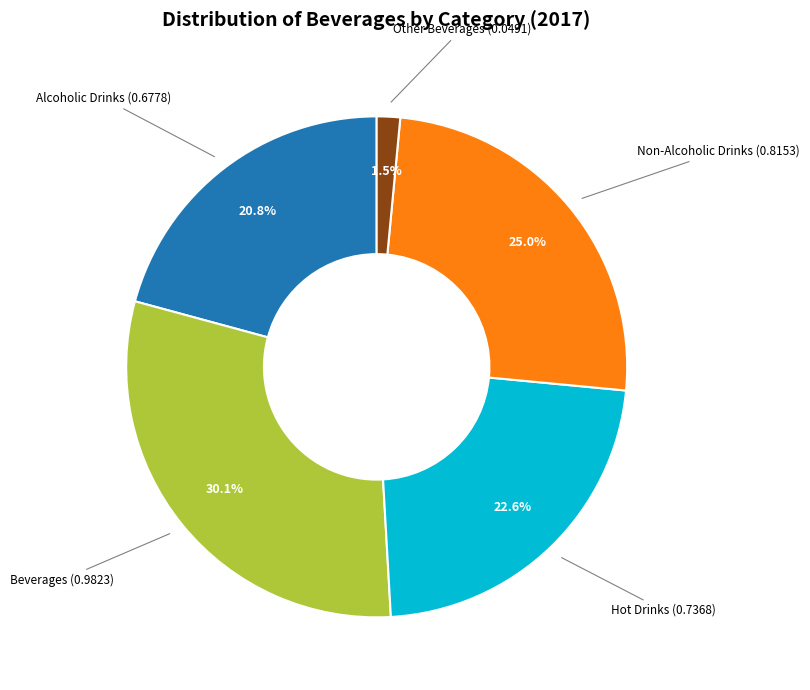

Between Other Beverages and Beverages, which is larger?

Beverages